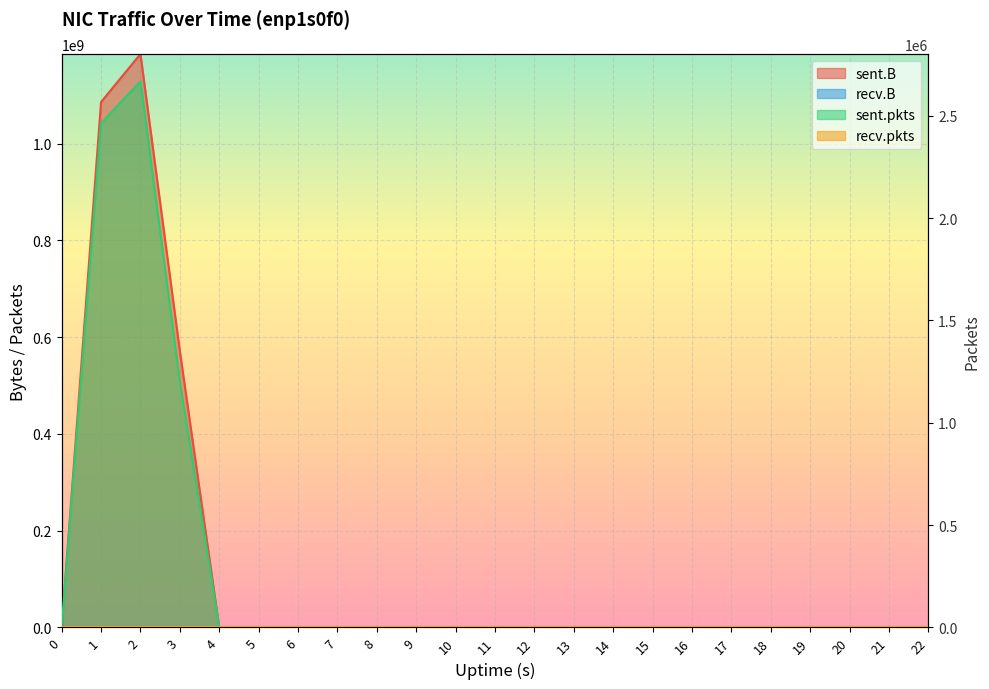

What is the sum of all sent.pkts values?

6332920